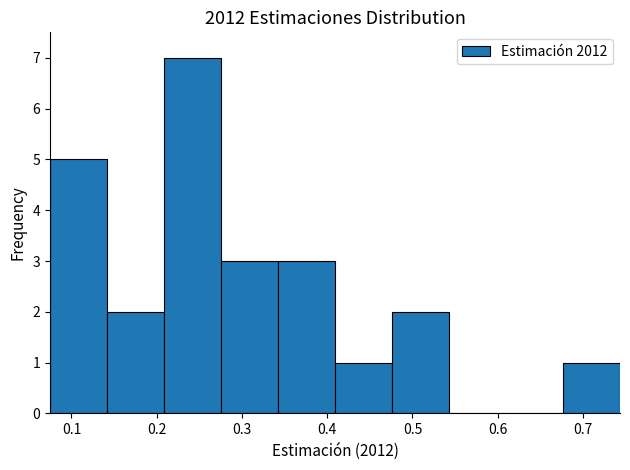

Reading left to right, list every bar in this chart as the range it spans on the x-axis followed by its height. Neither the bar edges nor the heights are printed on the chart, so give them approximately, as read against the axes.

0.07 to 0.14: 5
0.14 to 0.21: 2
0.21 to 0.28: 7
0.28 to 0.34: 3
0.34 to 0.41: 3
0.41 to 0.48: 1
0.48 to 0.54: 2
0.54 to 0.61: 0
0.61 to 0.68: 0
0.68 to 0.74: 1